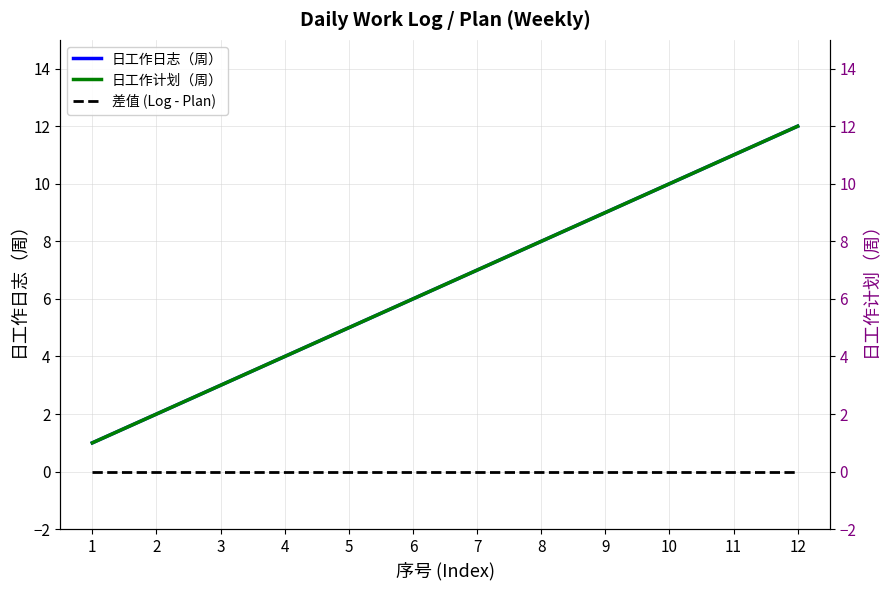

Reading left to right, list all the values displayed in this chart.

日工作日志（周）: 1=1	2=2	3=3	4=4	5=5	6=6	7=7	8=8	9=9	10=10	11=11	12=12
差值 (Log - Plan): 1=0	2=0	3=0	4=0	5=0	6=0	7=0	8=0	9=0	10=0	11=0	12=0
日工作计划（周）: 1=1	2=2	3=3	4=4	5=5	6=6	7=7	8=8	9=9	10=10	11=11	12=12